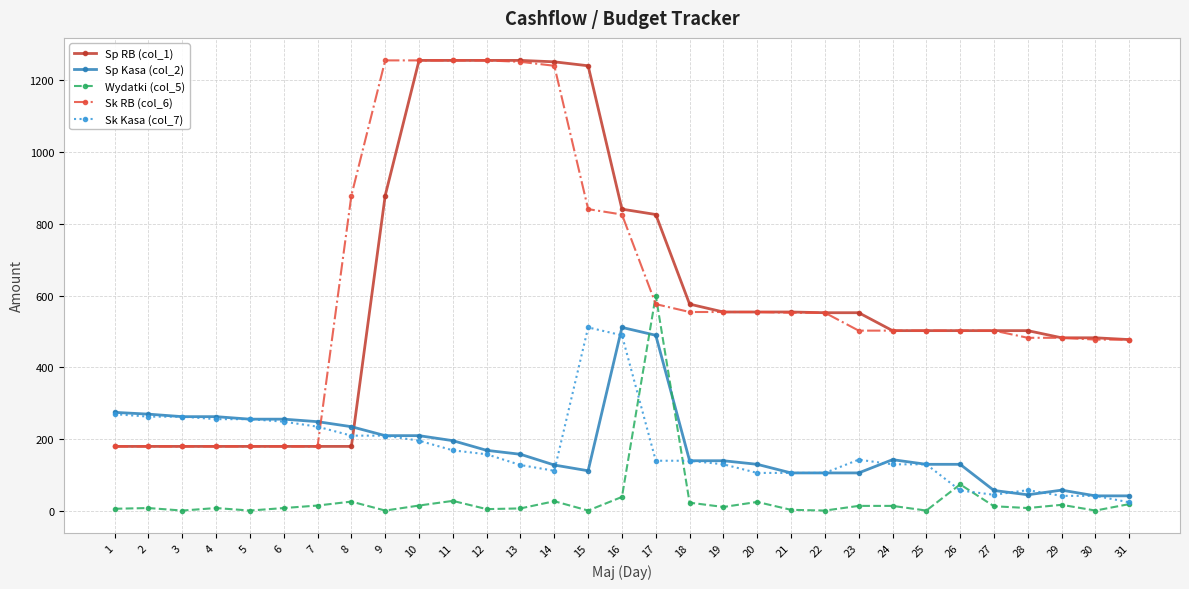

What is the maximum value for Sp Kasa (col_2)?

511